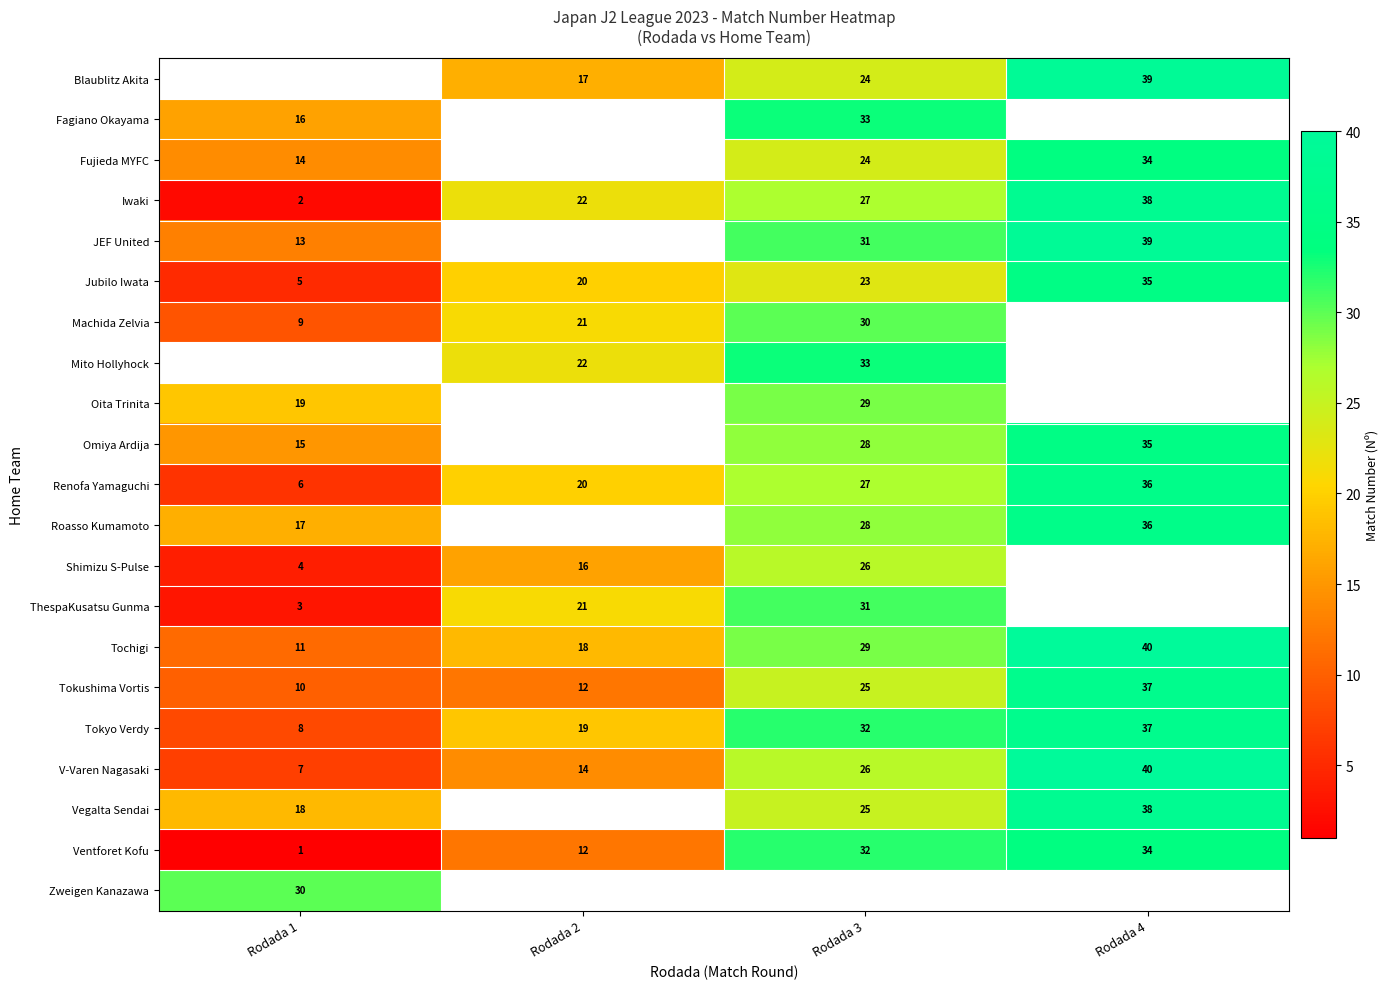

At which label is Tokushima Vortis closest to 23?

Rodada 3